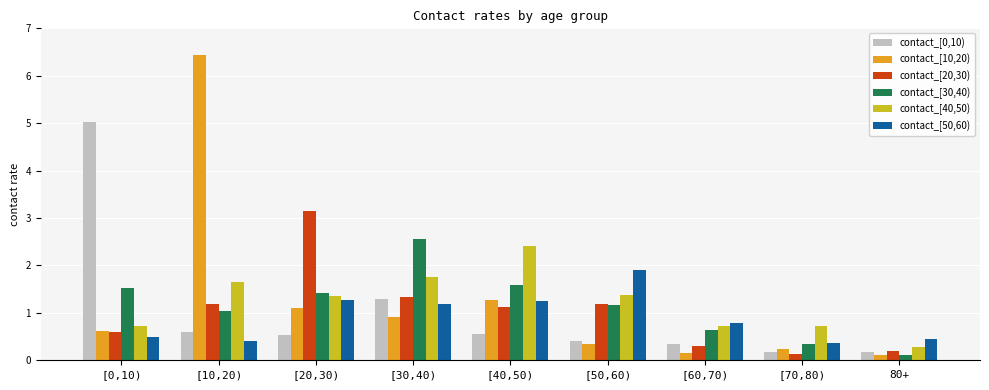

Is it true that contact_[50,60) equals 1.4 at [60,70)?

False